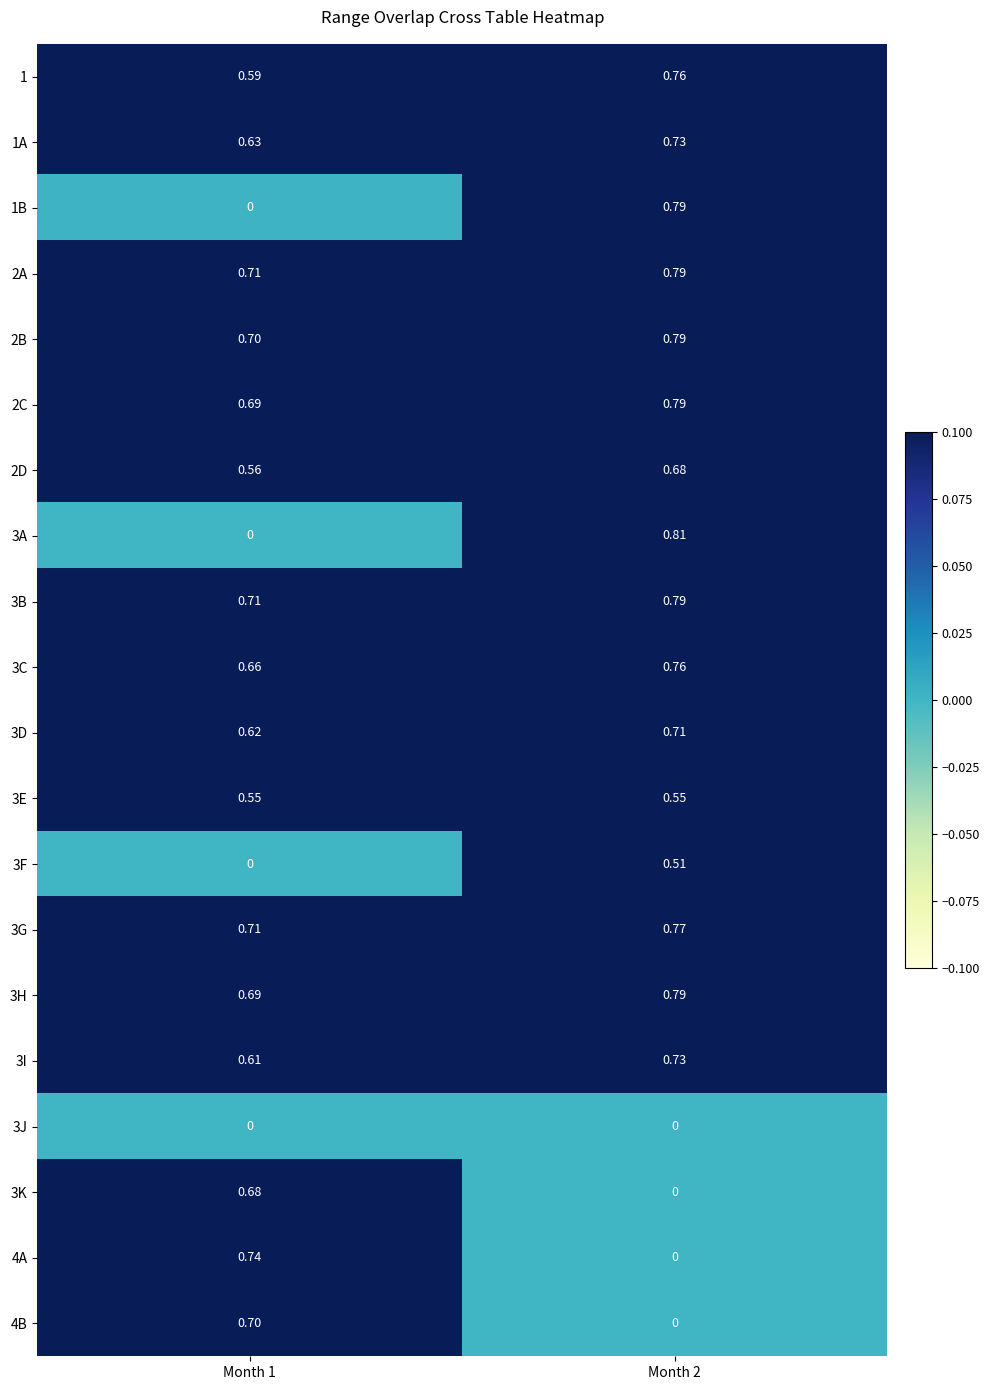

Is the value of 3J at Month 1 greater than the value of 3C at Month 2?

No